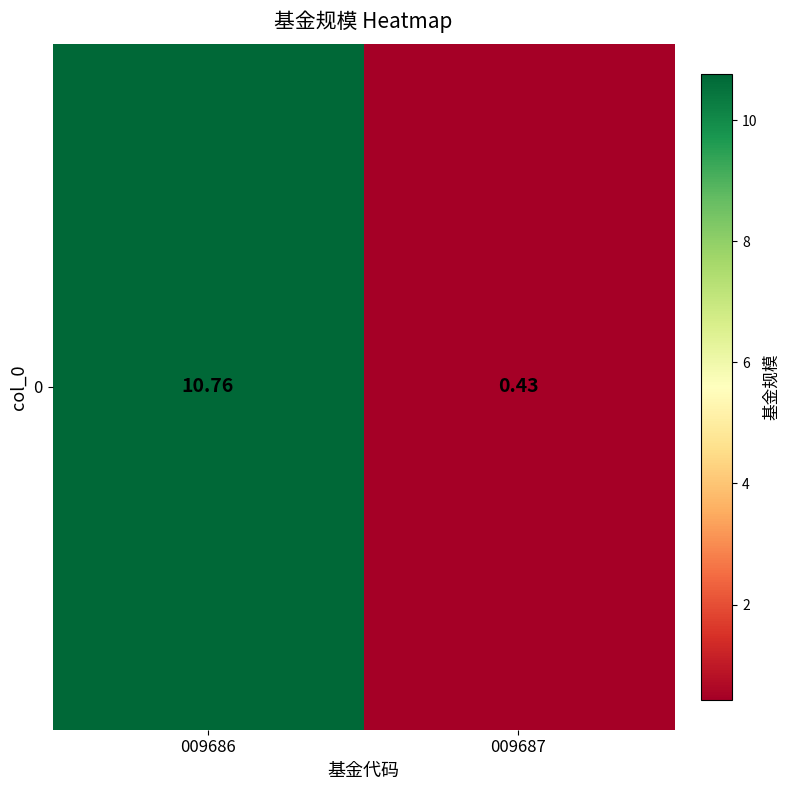

Reading left to right, extract all data points from this chart.

10.8	0.4